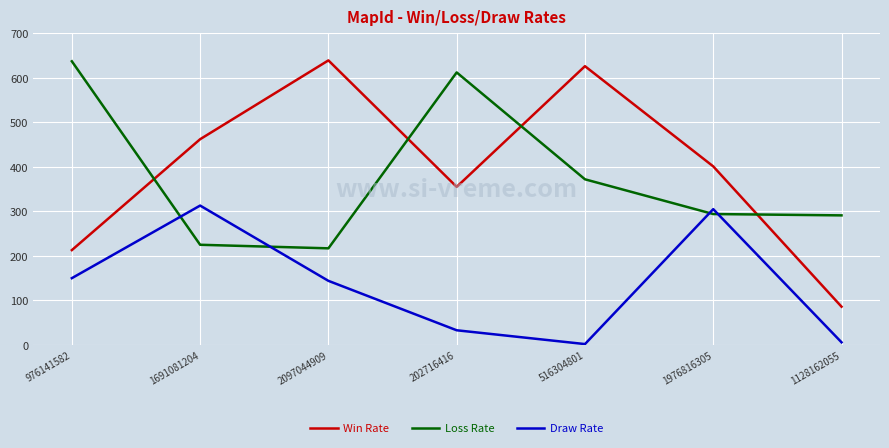

What are all the series names shown in the legend?

Win Rate, Loss Rate, Draw Rate